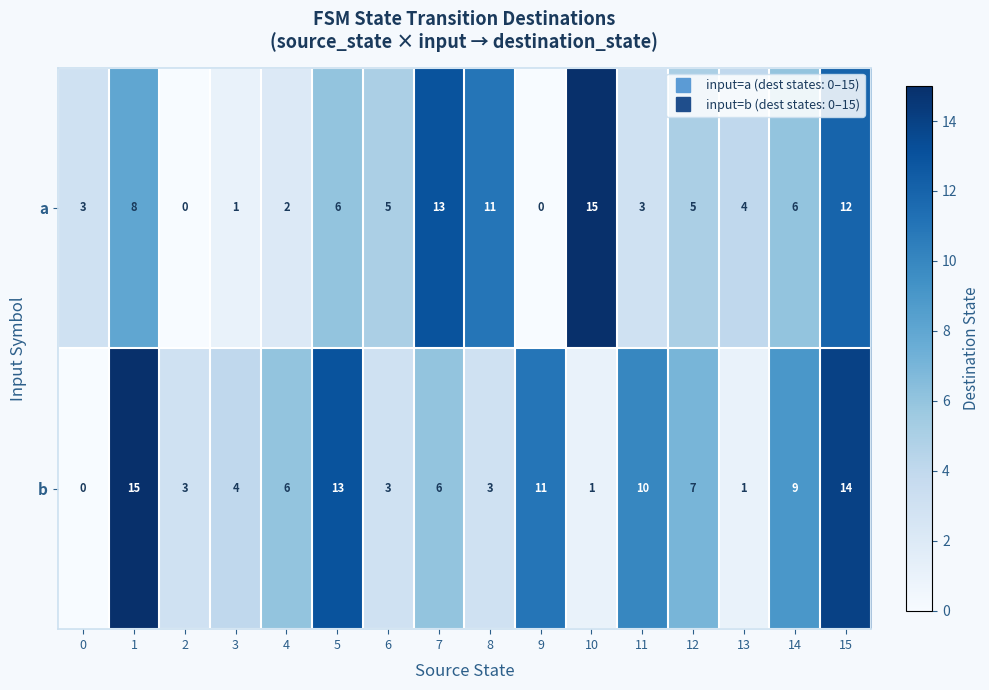

Count the number of data series in this chart.

2